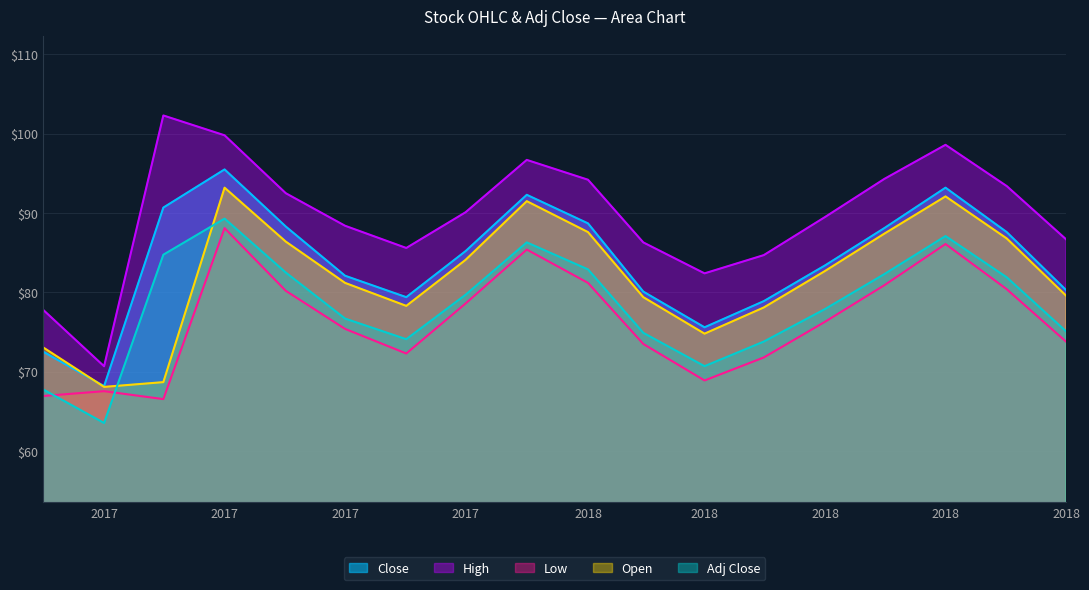

What are all the series names shown in the legend?

Close, High, Low, Open, Adj Close